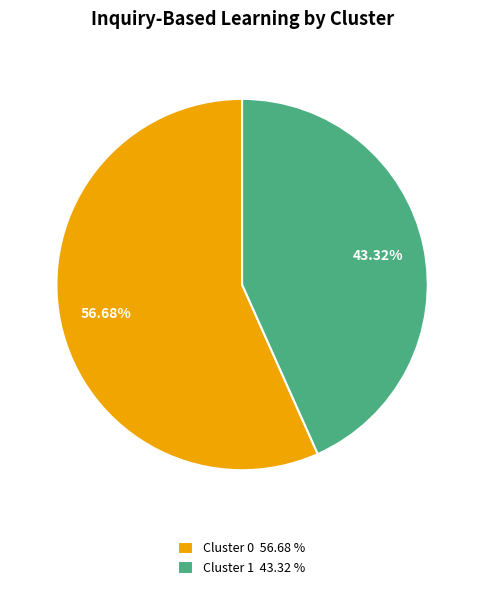

Combined, do Cluster 0 and Cluster 1 account for over 50%?

Yes